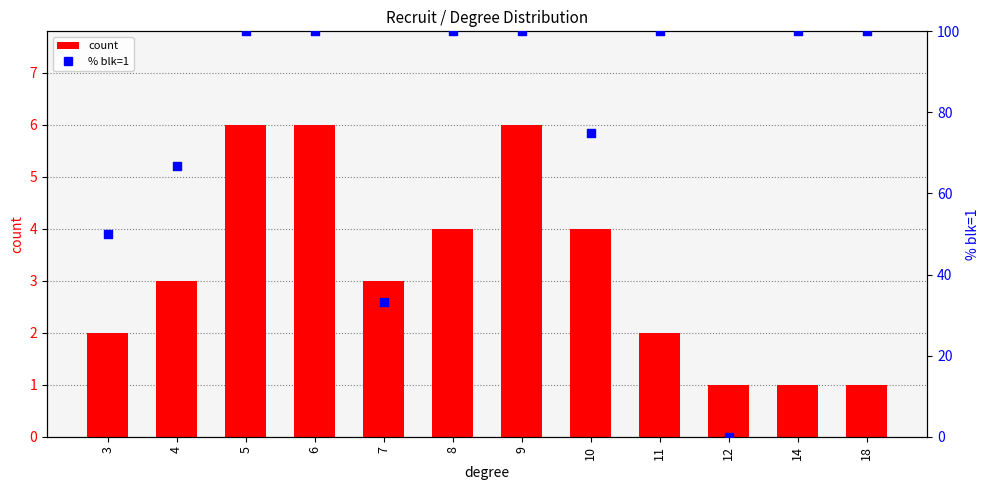

Which series has the widest spread of Y values?

% blk=1